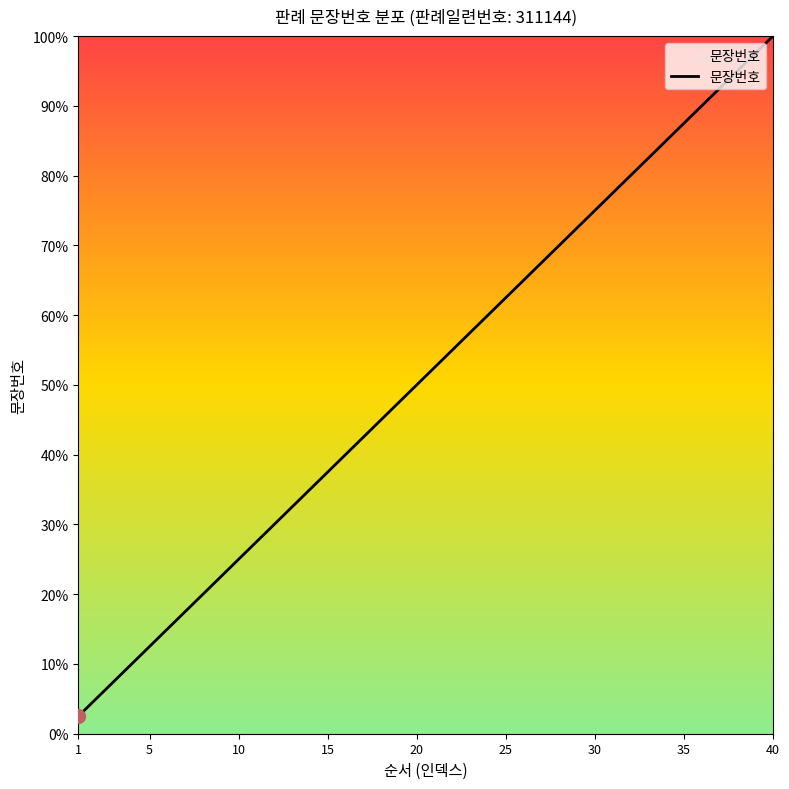

Is this an area chart (filled region under the line)?

Yes